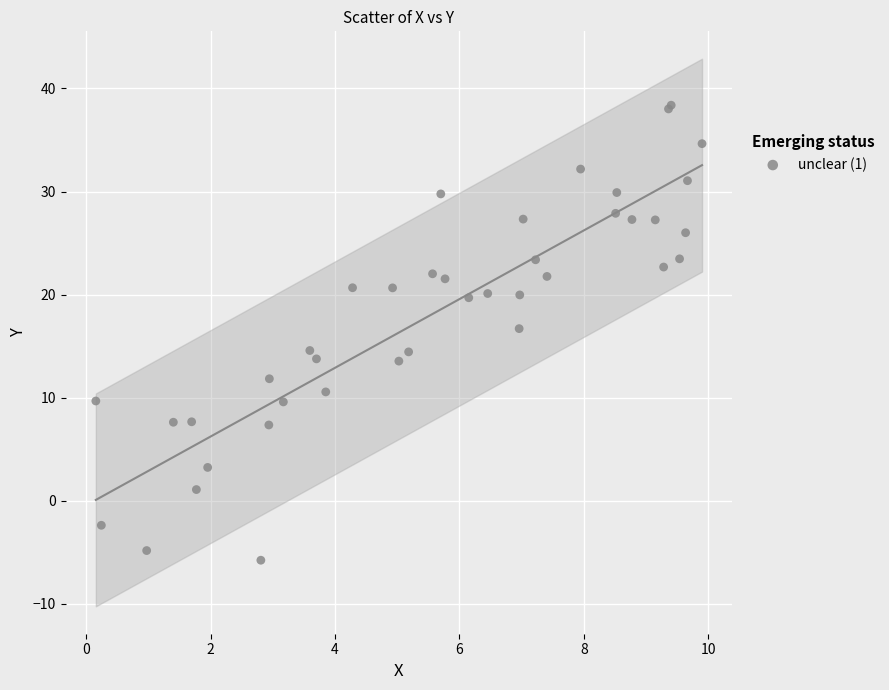

What Y value in the scatter plot is closest to 16?

16.7